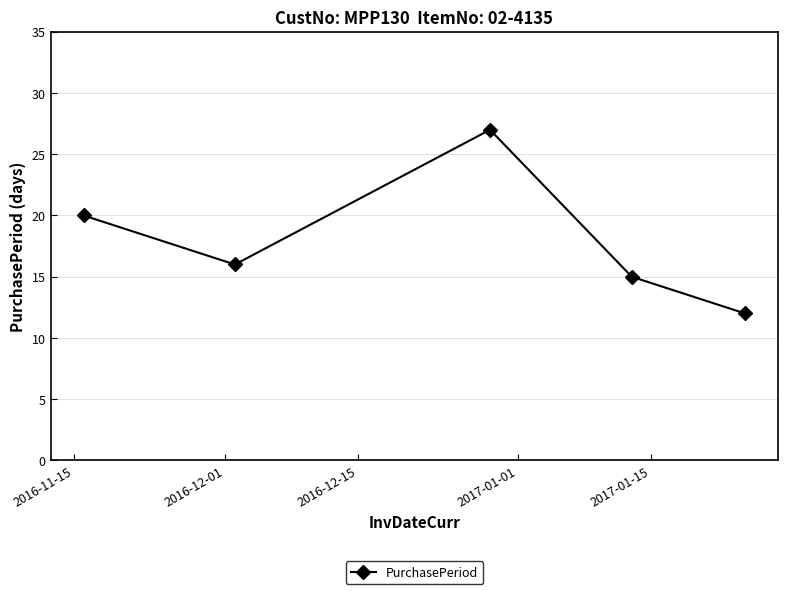

How many points are lower than both their immediate neighbors (excluding endpoints)?

1